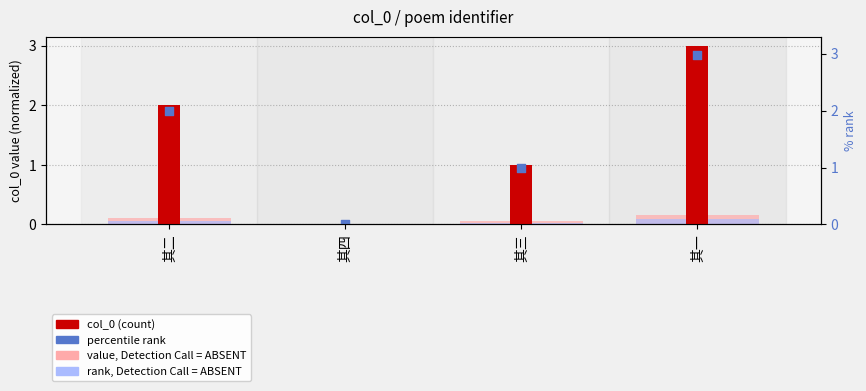

Which series reaches the maximum Y coordinate?

col_0 (count)